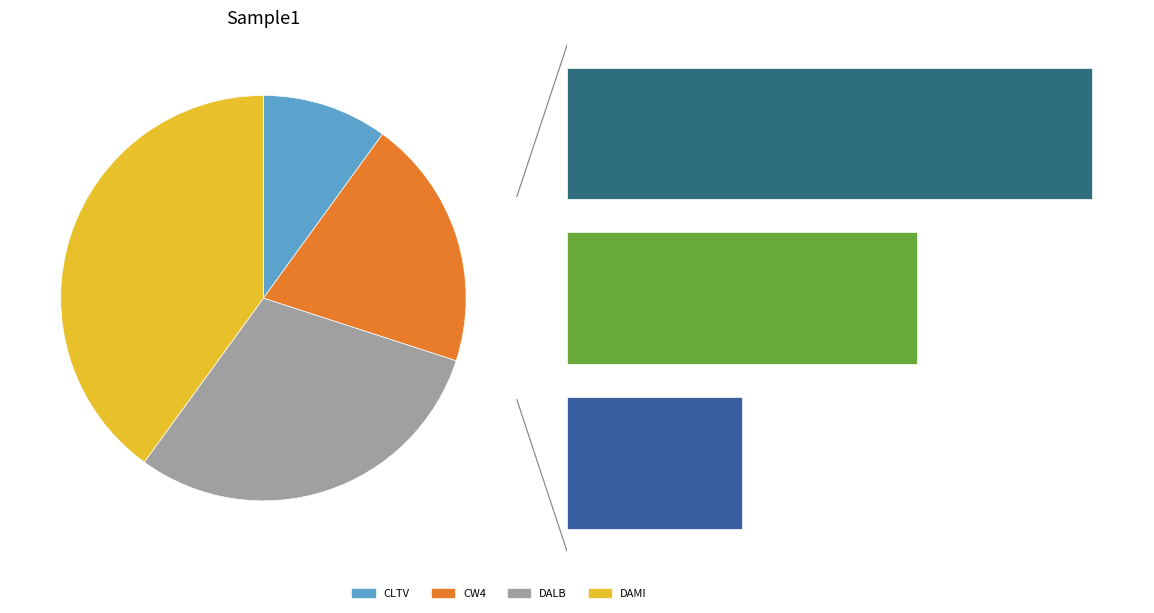

True or false: DAMI accounts for 40% of the total.

True